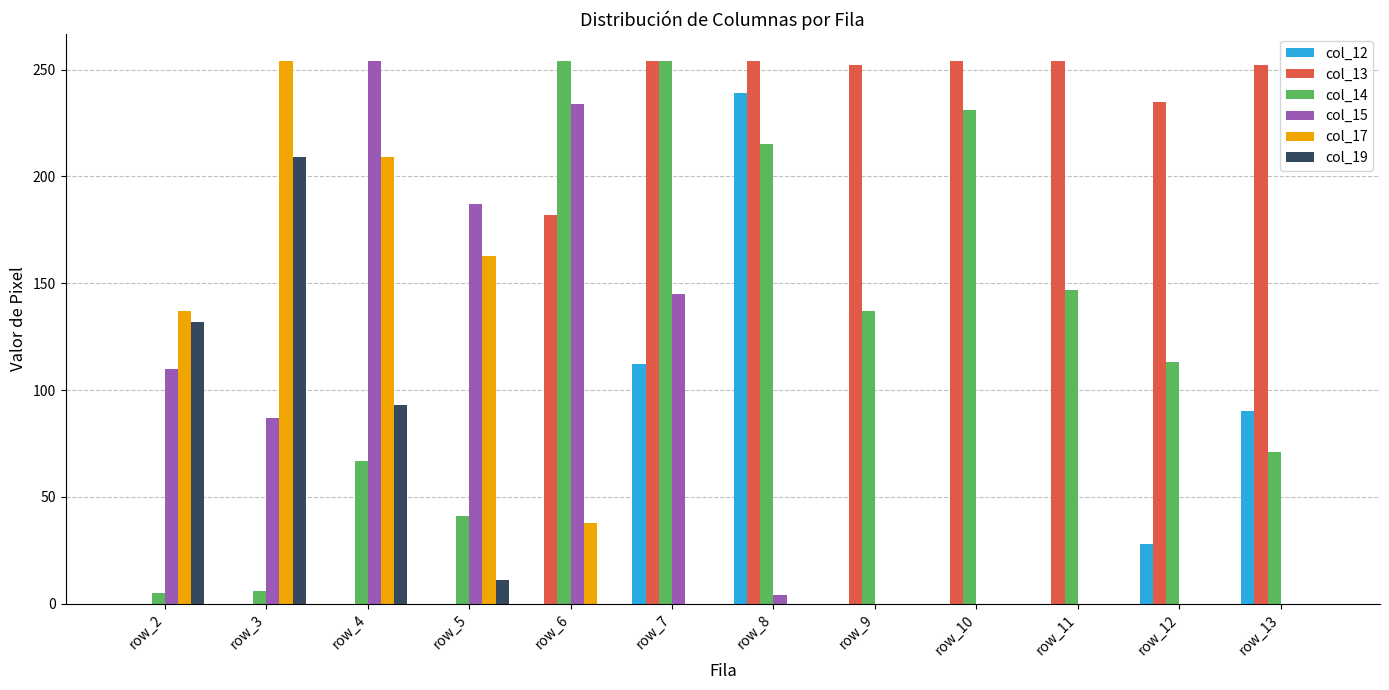

Are the bars grouped side by side (vs. stacked)?

Yes